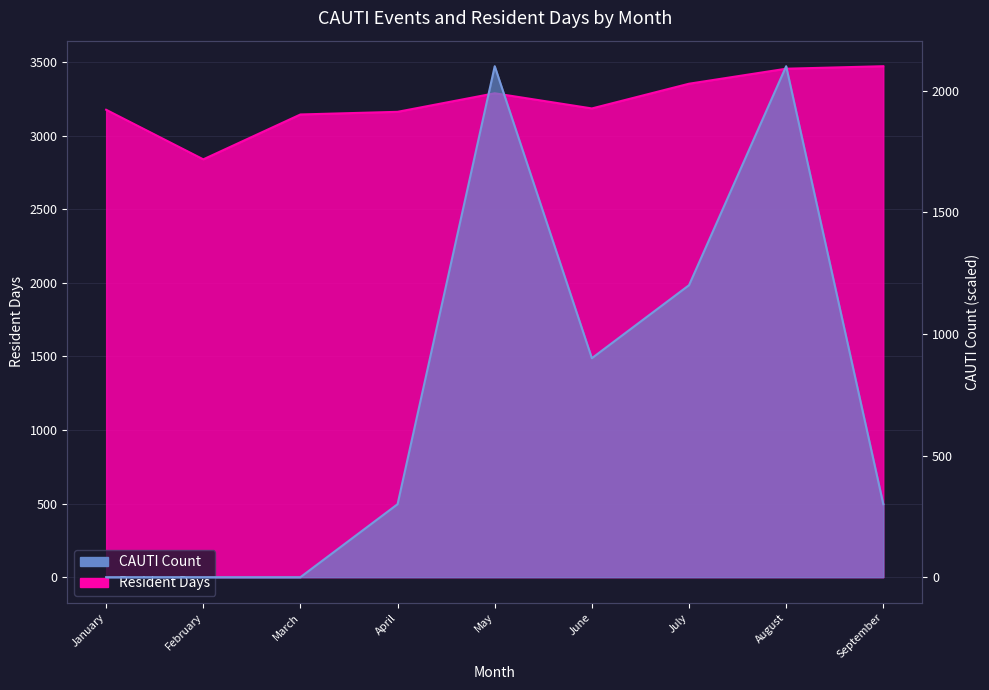

How many interior local valleys does the Resident Days series have?

2